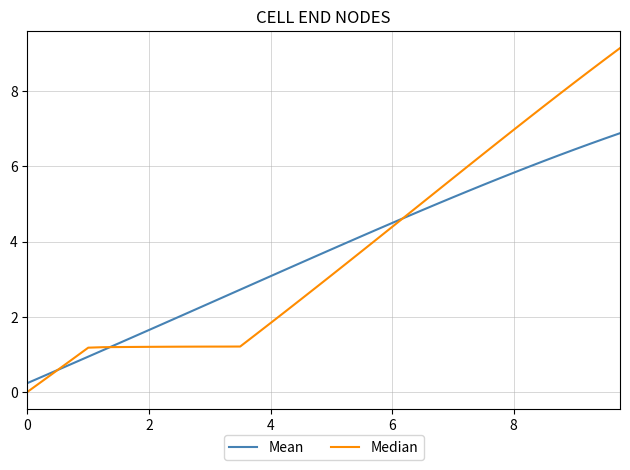

Which series has the largest range (max minus min)?

Median